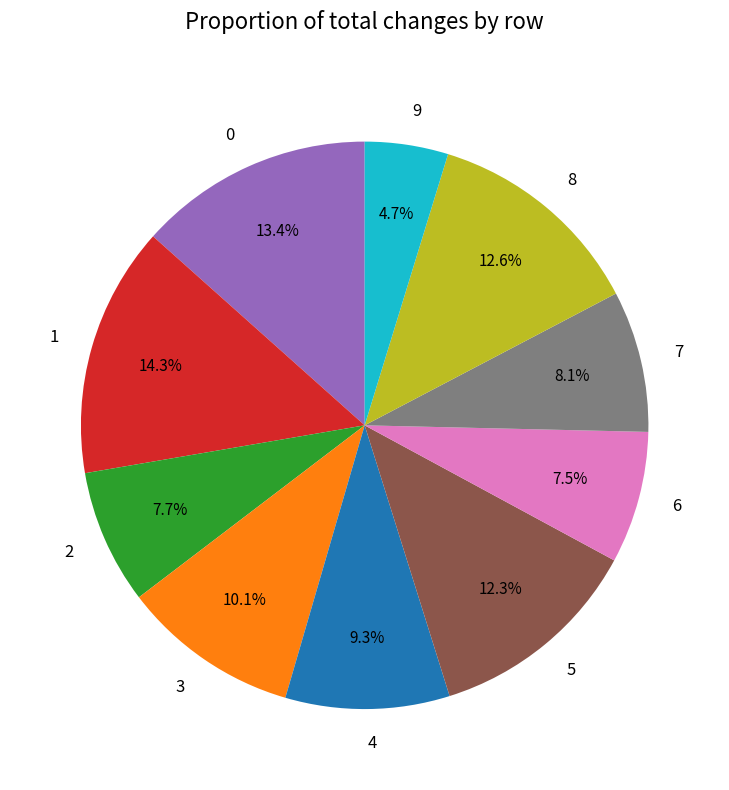

To the nearest percent, what is the combined percentage of 9 and 2?

12%